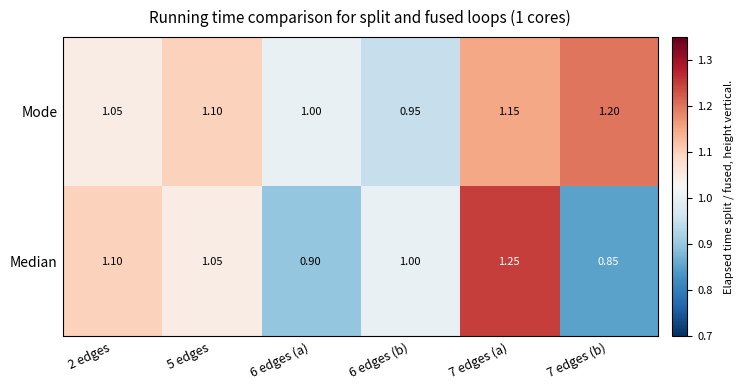

Rank the series by their average value, from lowest to highest.

Median, Mode